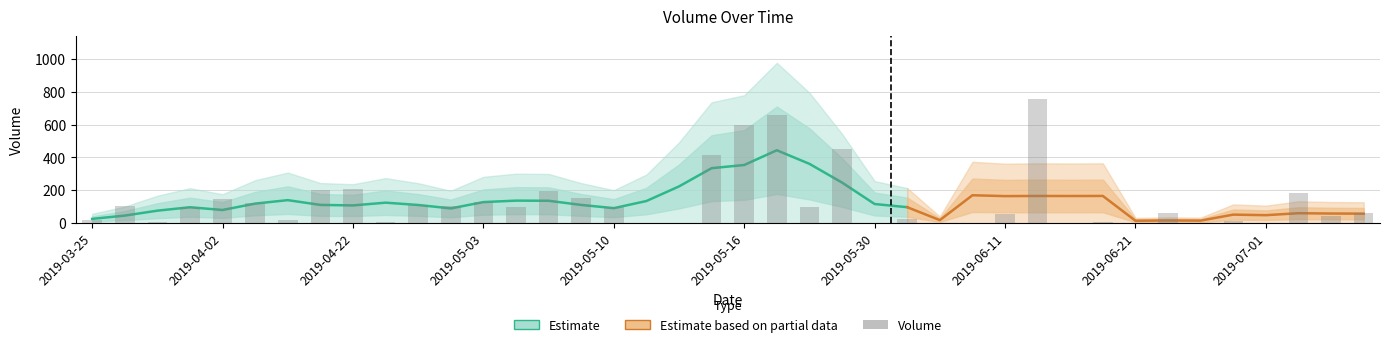

How many bars are there in total?

40